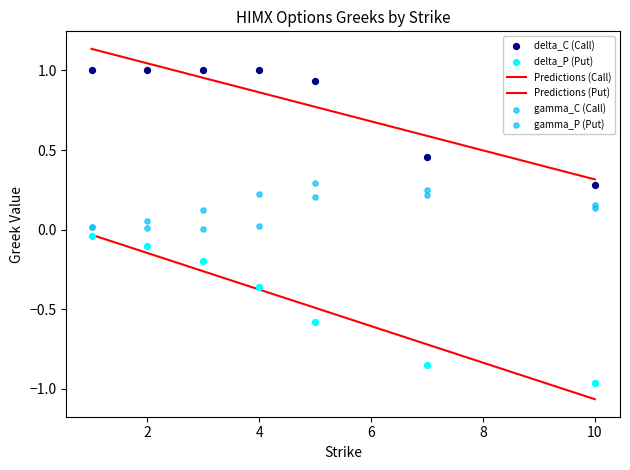

Which series has the largest total across all categories?

delta_C (Call)